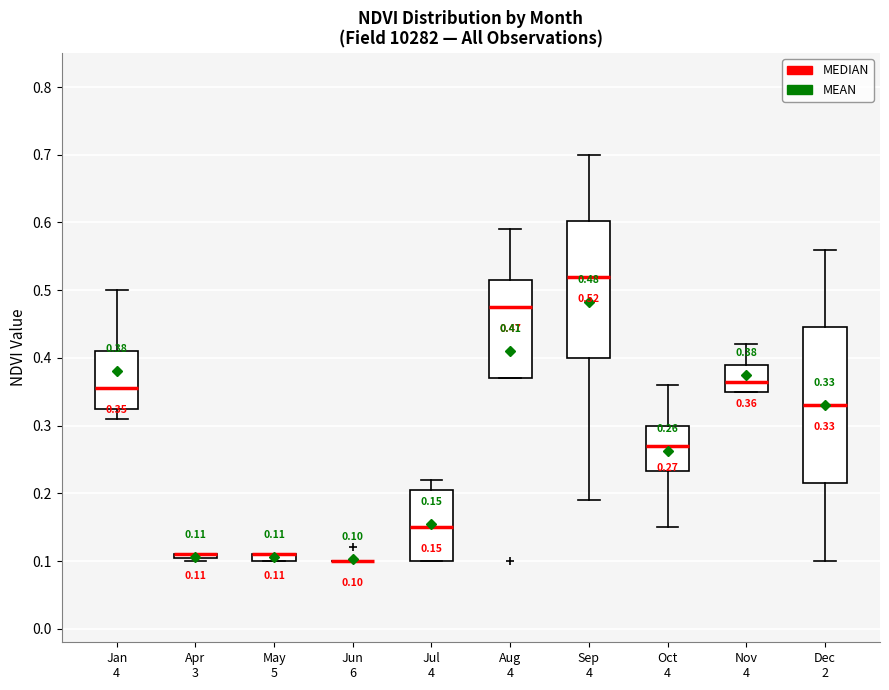

Comparing the boxes themselves (not the whiskers), which one is the tallest?

Dec 2